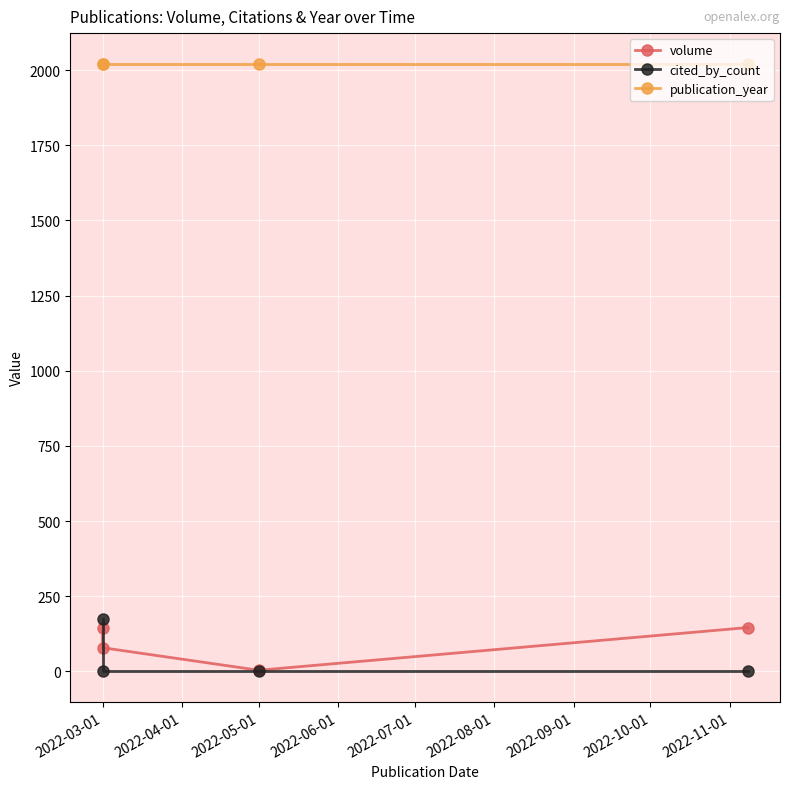

Which series has the largest total across all categories?

publication_year